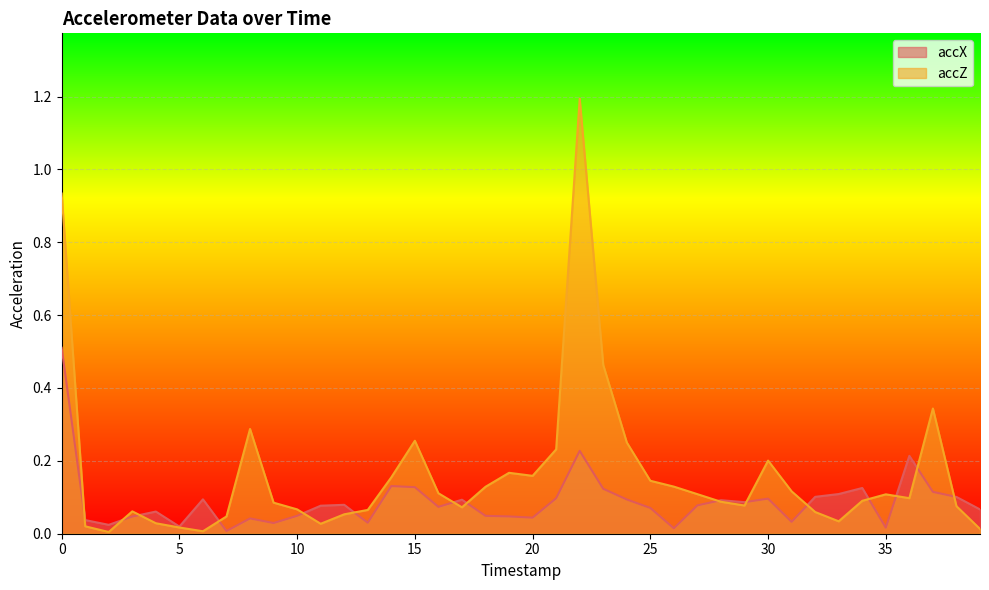

The accZ series shows 0.6 at 37. True or false?

False